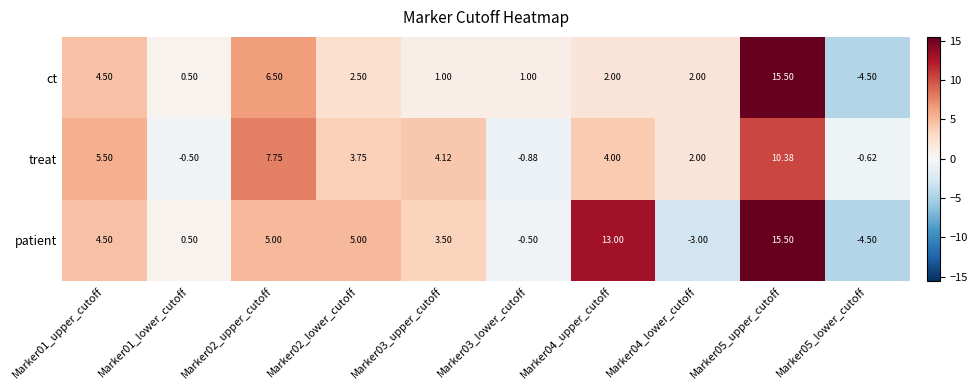

Rank the series by their average value, from highest to lowest.

patient, treat, ct